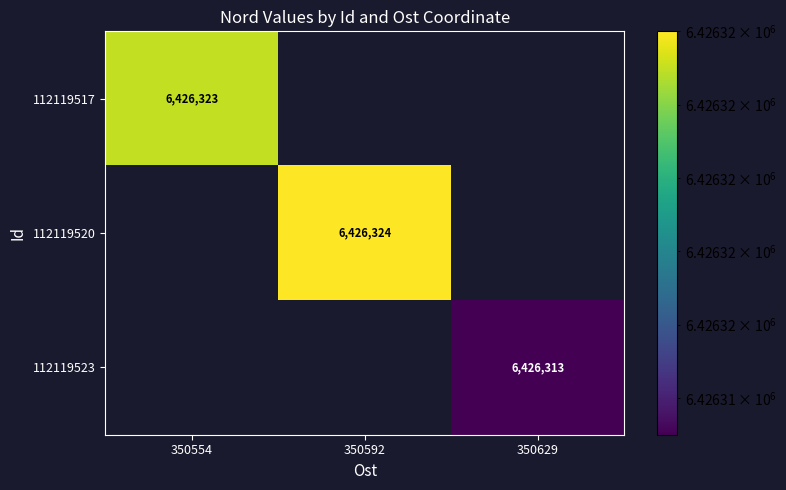

Rank the categories by 112119520 value from lowest to highest.

350554, 350629, 350592